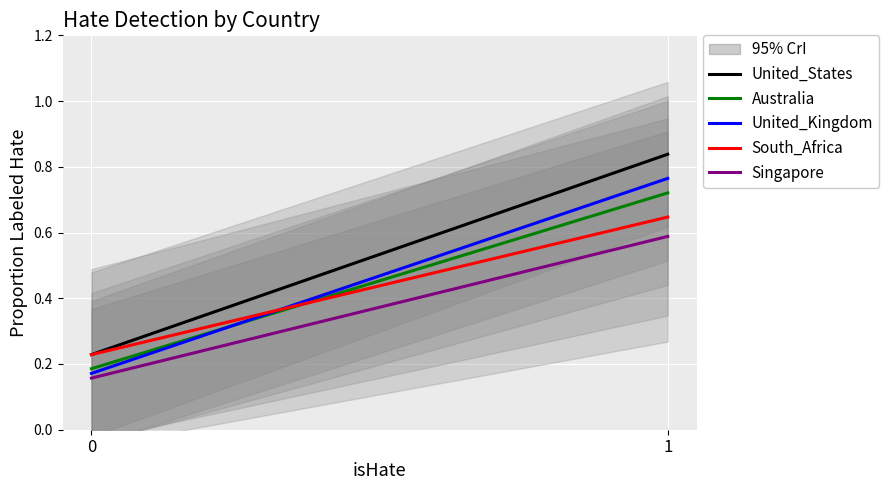

Reading left to right, transcribe all the data shown in this chart.

United_States: 0.2	0.8
Australia: 0.2	0.7
United_Kingdom: 0.2	0.8
South_Africa: 0.2	0.6
Singapore: 0.2	0.6